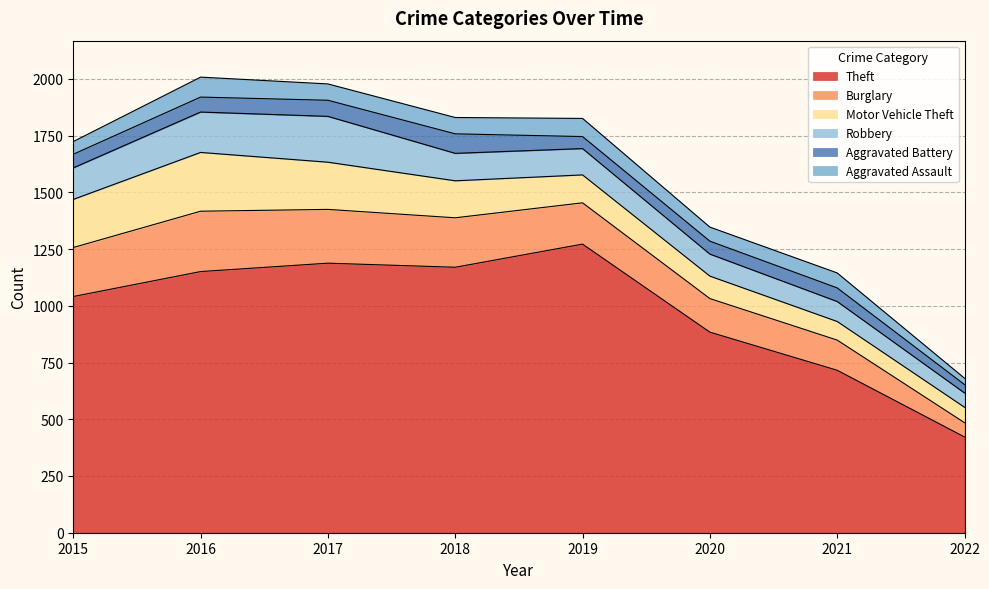

True or false: Theft has a value of 422 at 2022.

True